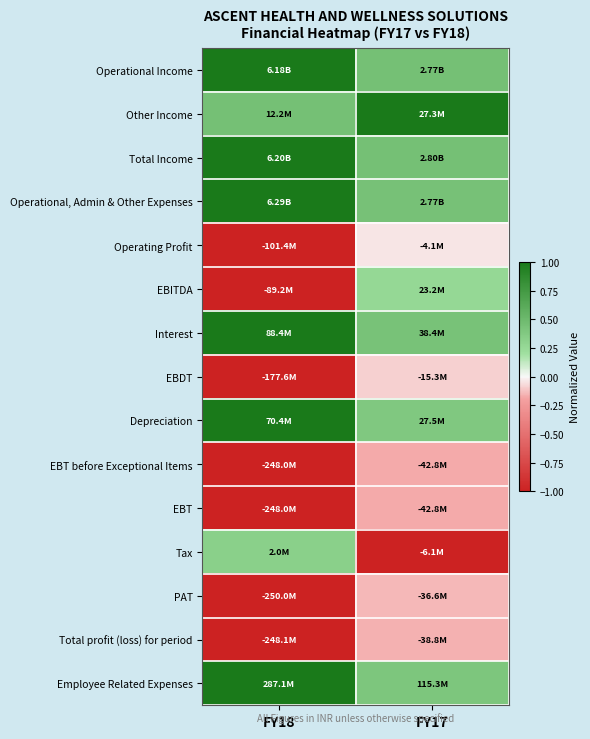

Reading left to right, transcribe all the data shown in this chart.

Operational Income: FY18=1.0	FY17=0.4
Other Income: FY18=0.4	FY17=1.0
Total Income: FY18=1.0	FY17=0.5
Operational, Admin & Other Expenses: FY18=1.0	FY17=0.4
Operating Profit: FY18=-1.0	FY17=-0.0
EBITDA: FY18=-1.0	FY17=0.3
Interest: FY18=1.0	FY17=0.4
EBDT: FY18=-1.0	FY17=-0.1
Depreciation: FY18=1.0	FY17=0.4
EBT before Exceptional Items: FY18=-1.0	FY17=-0.2
EBT: FY18=-1.0	FY17=-0.2
Tax: FY18=0.3	FY17=-1.0
PAT: FY18=-1.0	FY17=-0.1
Total profit (loss) for period: FY18=-1.0	FY17=-0.2
Employee Related Expenses: FY18=1.0	FY17=0.4